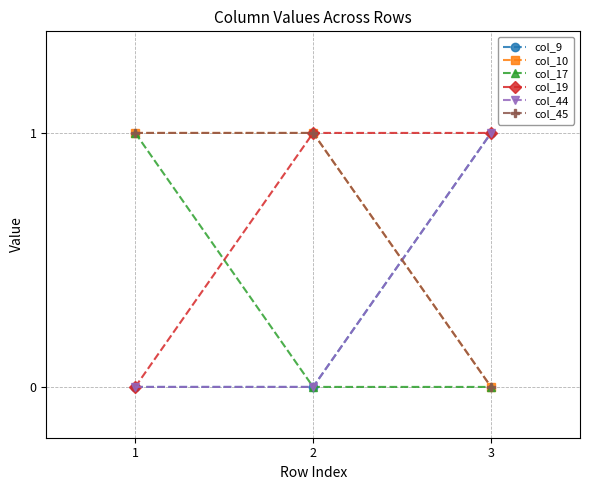

List the series in order of their peak value, lowest first.

col_9, col_10, col_17, col_19, col_44, col_45